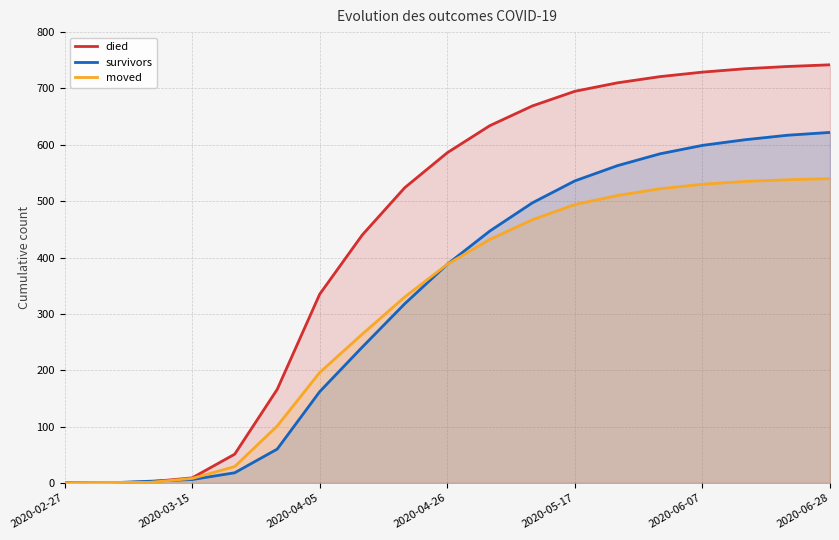

Which series ends up on top after the final intersection of survivors and died?

died